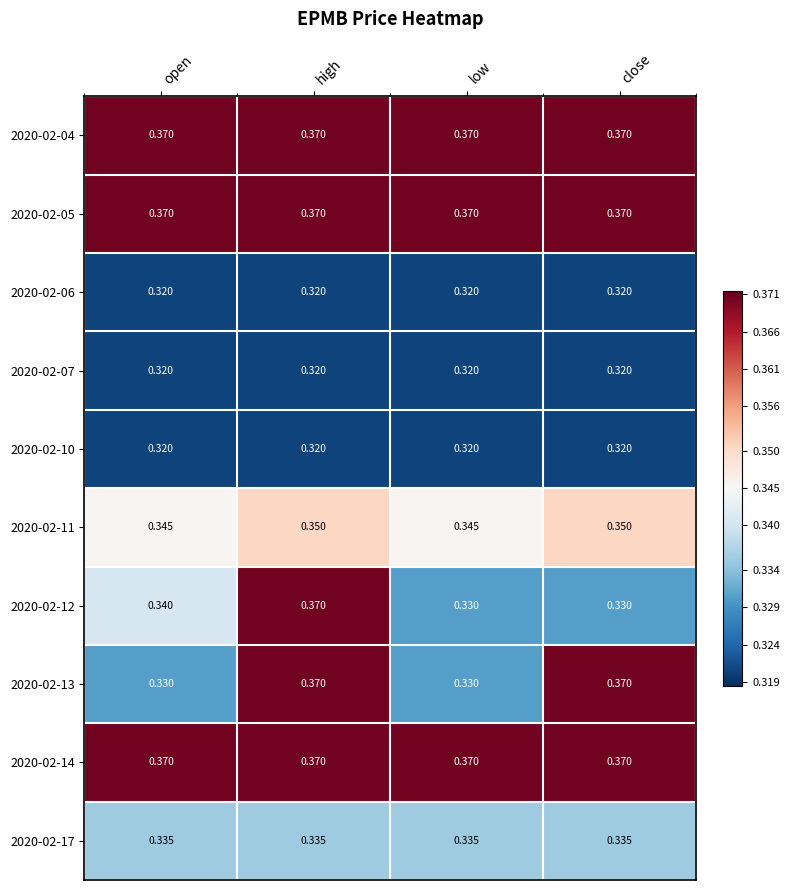

At which category is the sum across all series the highest?

high